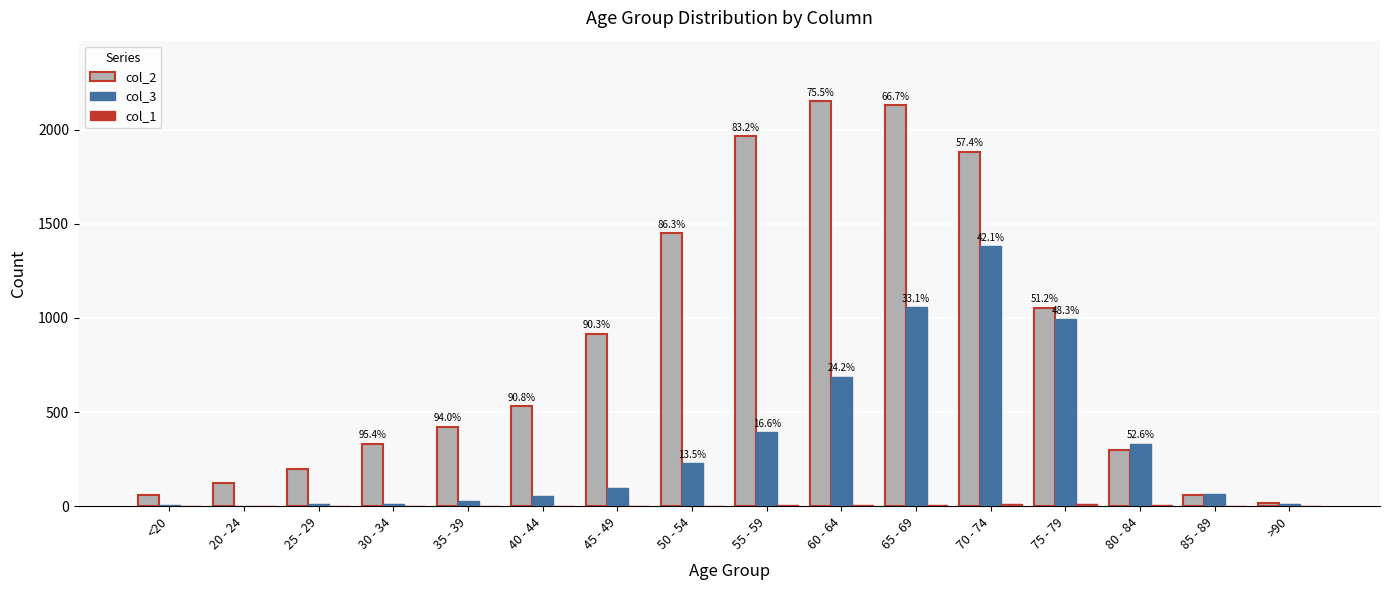

Is the value of col_2 at 30 - 34 greater than the value of col_3 at 70 - 74?

No